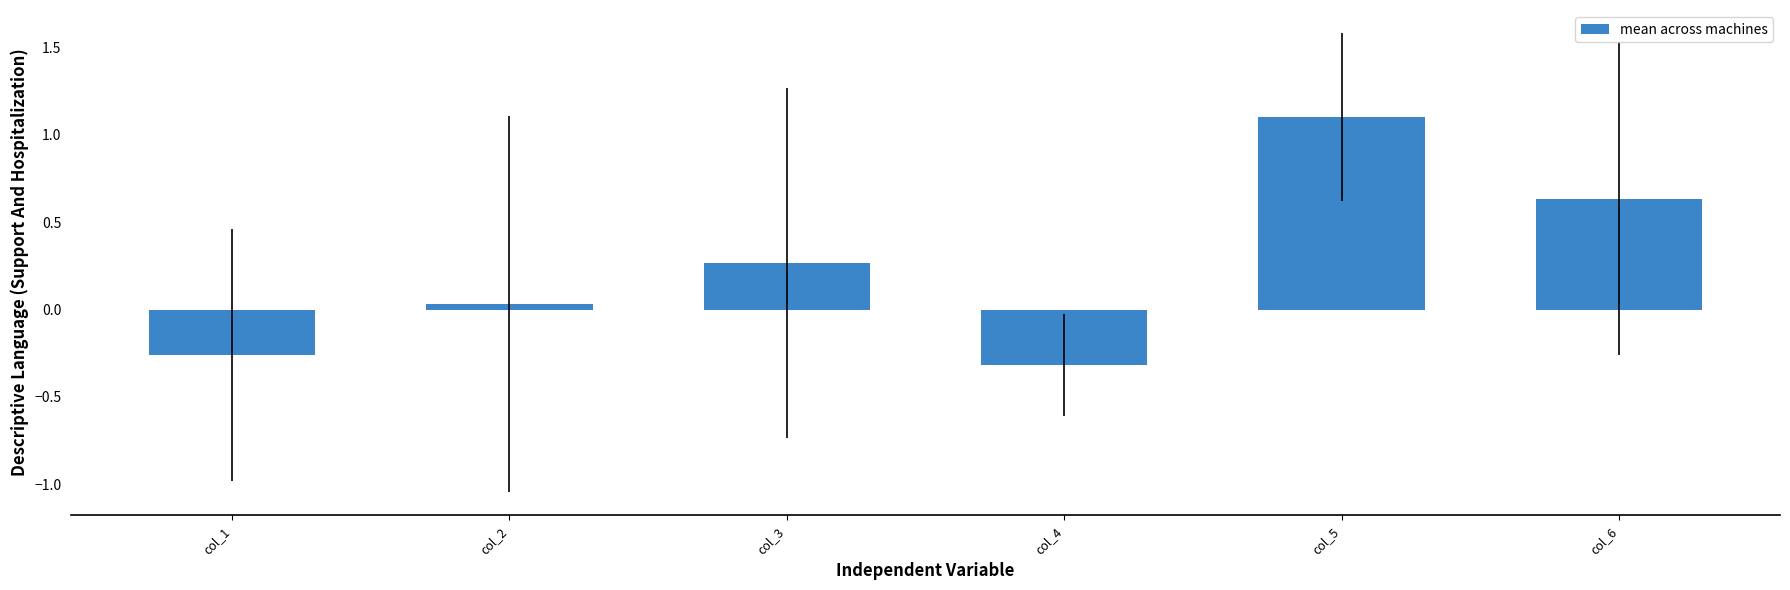

What is the difference between the second highest and minimum values?

1.0